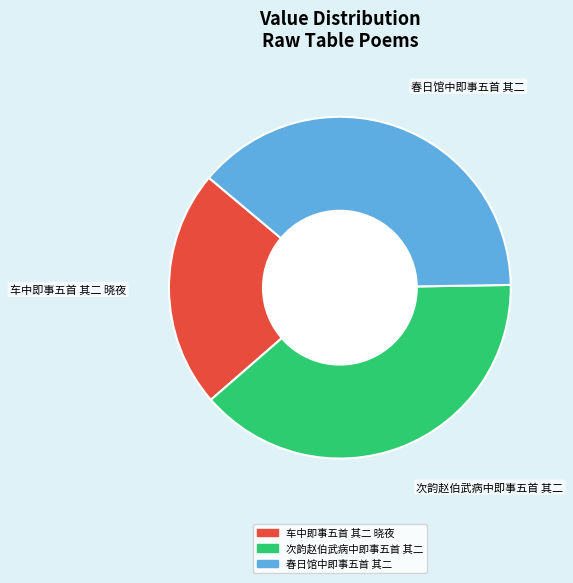

Do 次韵赵伯武病中即事五首 其二 and 春日馆中即事五首 其二 together represent more than half of the pie?

Yes